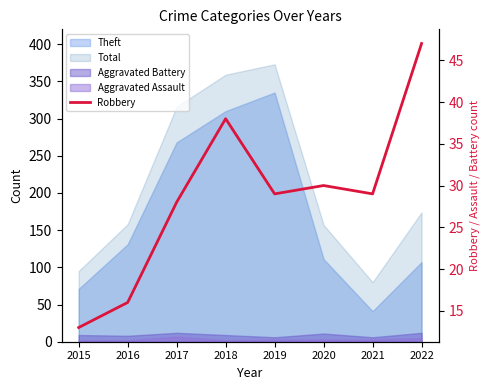

Is it true that the value at 2015 is 13?

True